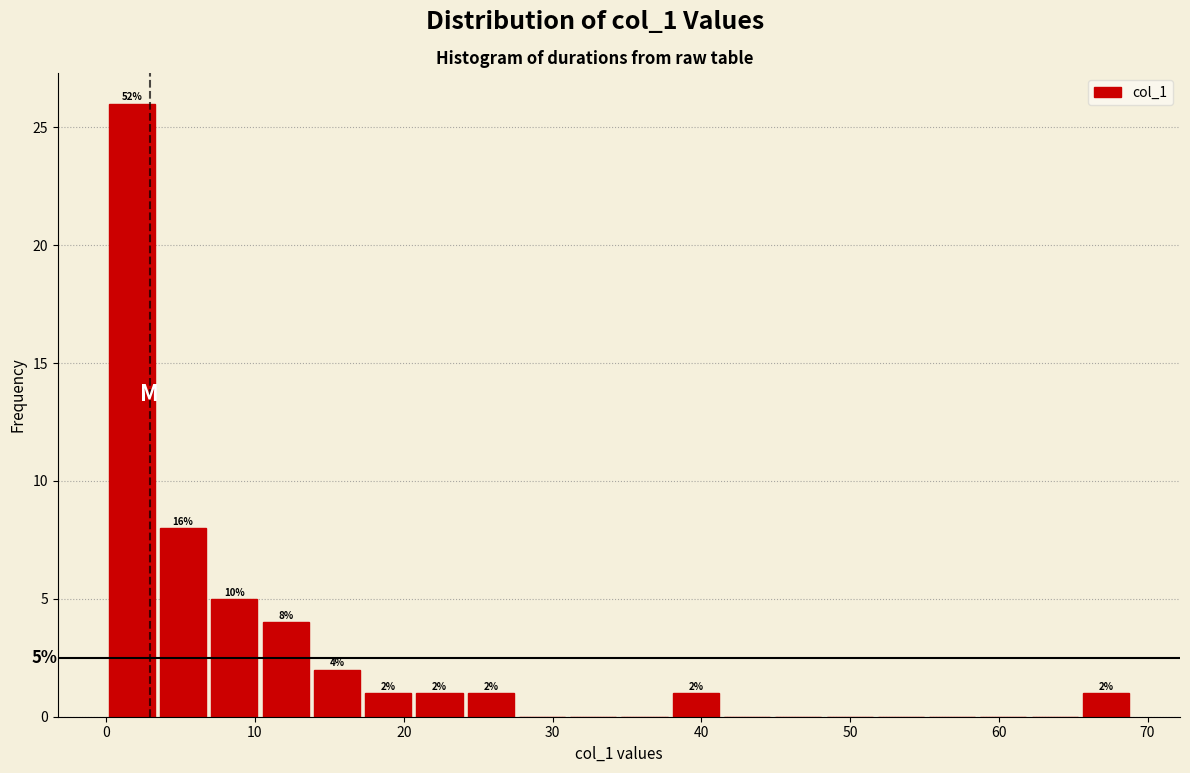

Read against the x-axis, roughly where is the centre of the tallest bar?

2